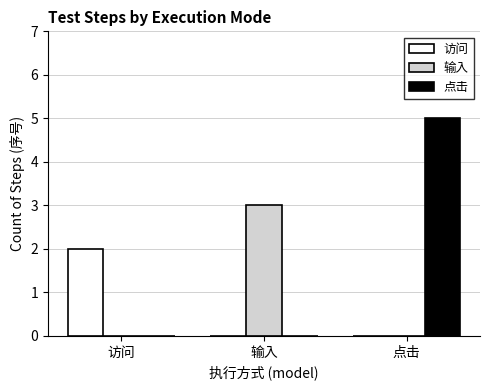

True or false: 点击 has a value of 0 at 输入.

True